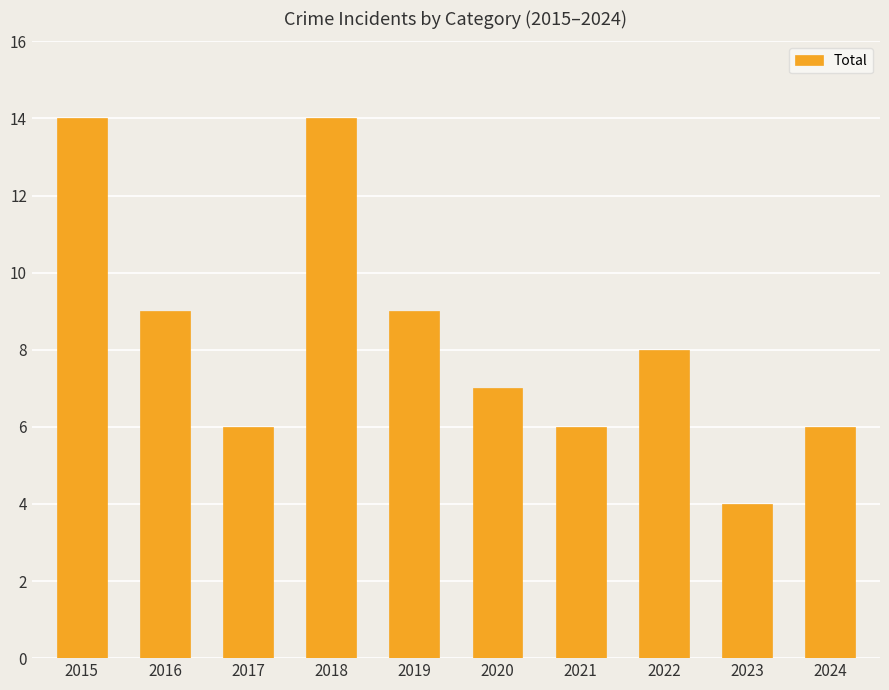

At which category does the chart reach its minimum across all series?

2023